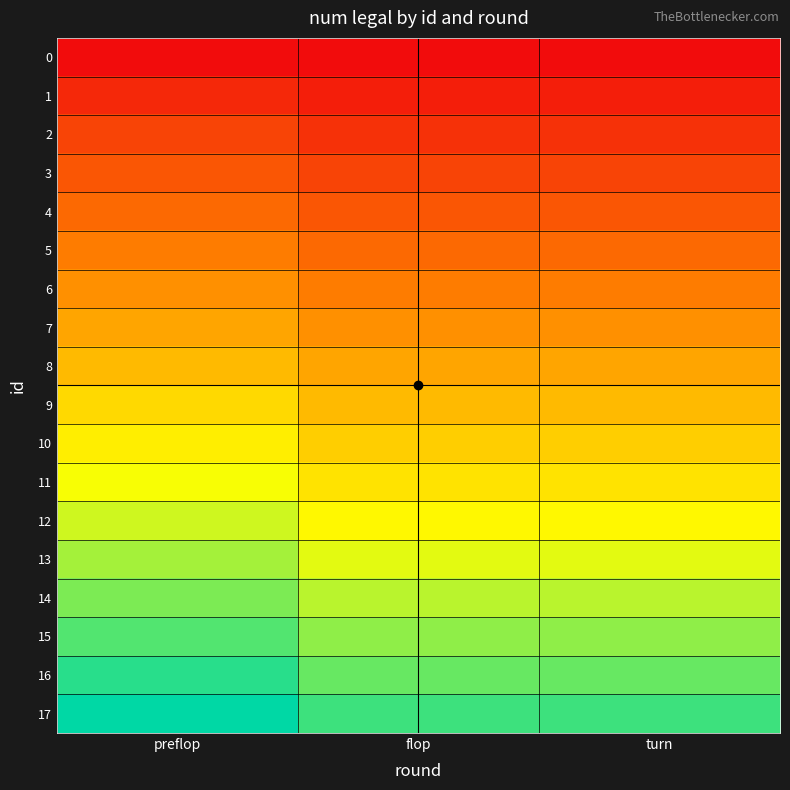

Rank the series by their maximum value, from lowest to highest.

0, 1, 2, 3, 4, 5, 6, 7, 8, 9, 10, 11, 12, 13, 14, 15, 16, 17